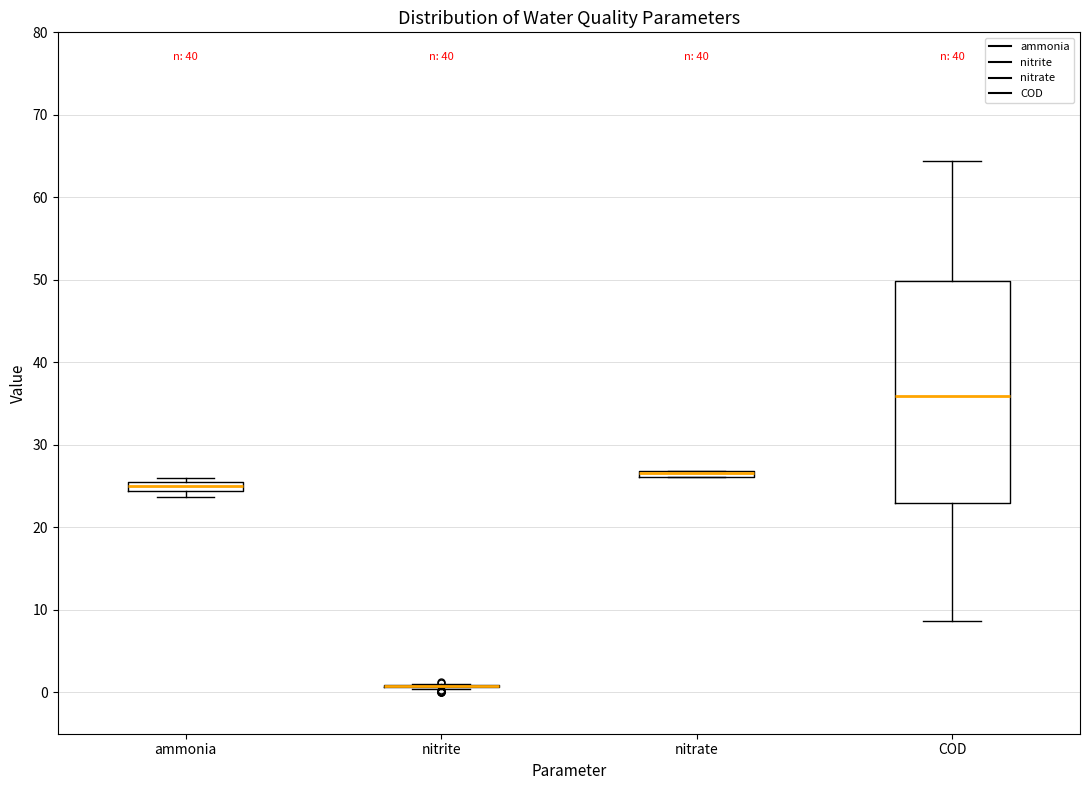

Where is the lower edge of the box for ammonia on the y-axis? The values are not printed on the chart, so give them approximately, as read against the axis.

24